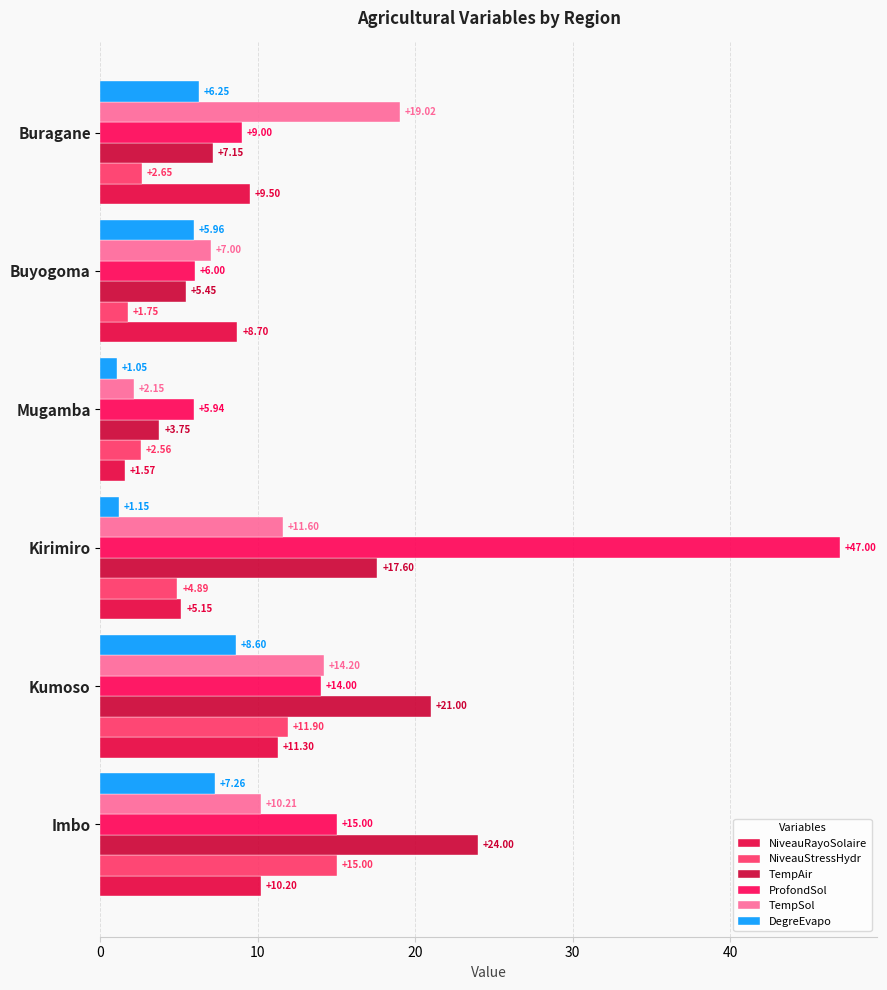

At which category is the sum across all series the highest?

Kirimiro